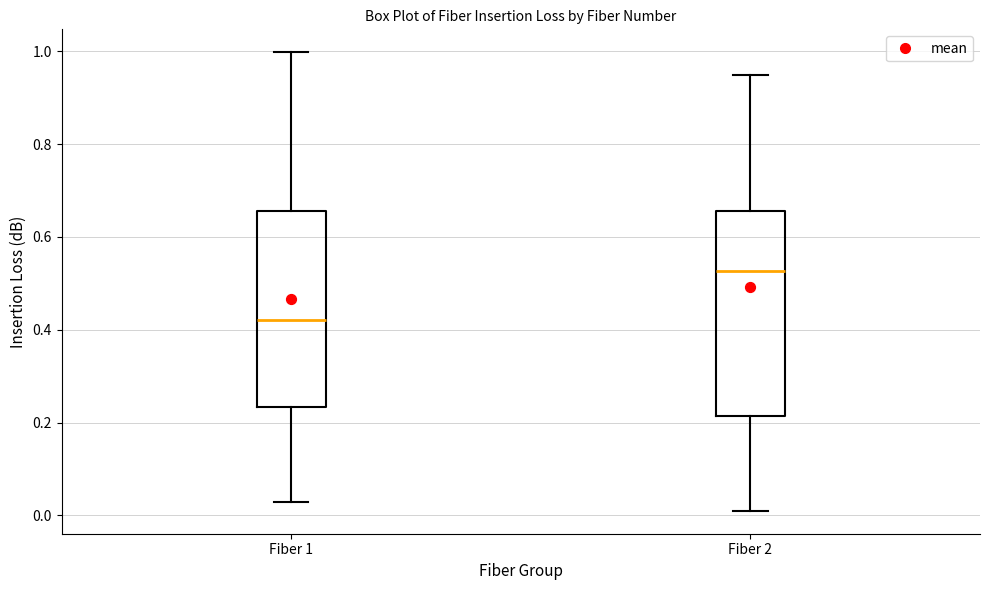

Which box's median line is the lowest?

Fiber 1